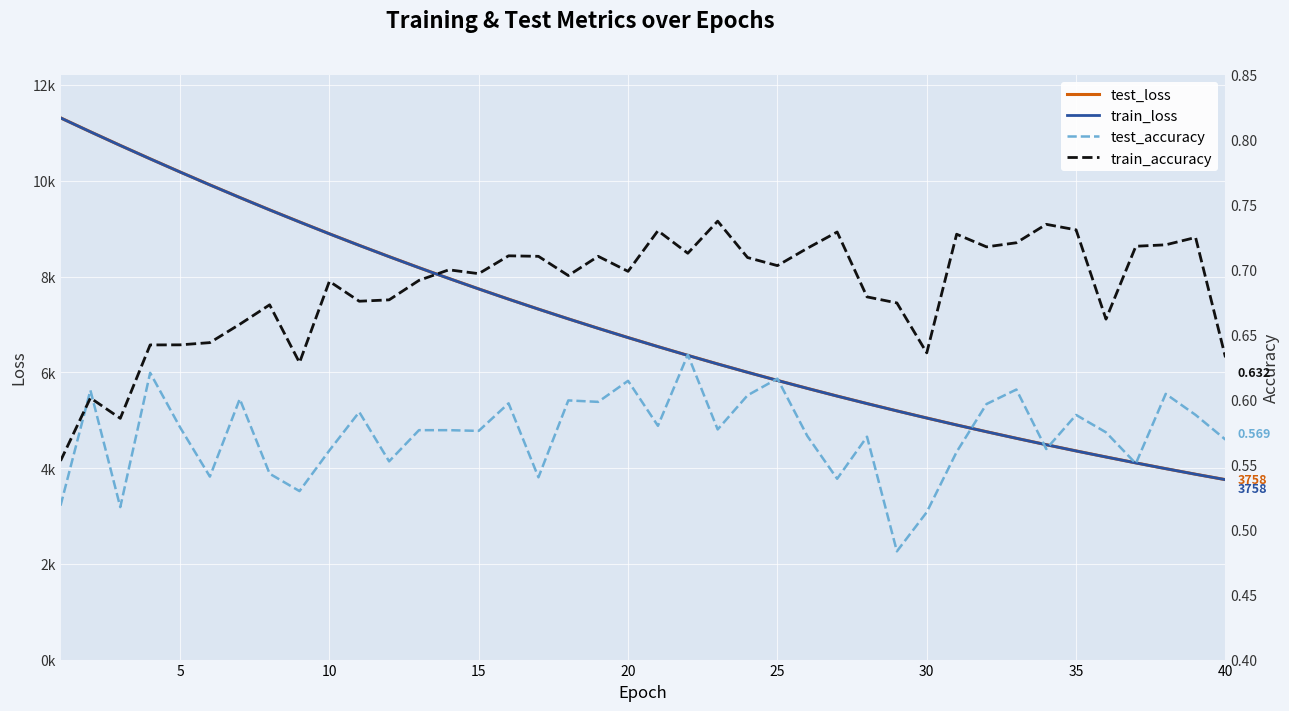

Reading left to right, what are all the values shown in this chart?

test_loss: 11314.1	11023.1	10737.8	10458.2	10183.9	9914.5	9651.2	9392.7	9141.0	8893.0	8651.4	8415.9	8185.1	7960.4	7741.7	7527.7	7319.5	7116.3	6918.3	6725.2	6536.8	6353.4	6174.4	6000.1	5830.5	5664.9	5503.7	5347.1	5194.4	5045.6	4900.2	4759.2	4621.8	4488.1	4357.7	4231.6	4107.9	3987.8	3870.9	3758.0
train_loss: 11312.9	11022.2	10736.9	10457.2	10182.8	9913.3	9649.8	9391.2	9139.5	8891.7	8650.3	8414.5	8184.0	7959.3	7740.4	7526.6	7318.3	7115.3	6917.2	6724.2	6535.8	6352.5	6173.4	5999.4	5829.6	5663.9	5502.8	5346.3	5193.3	5044.8	4899.4	4758.4	4621.0	4487.2	4357.0	4231.0	4107.1	3987.1	3870.3	3757.5
test_accuracy: 0.5	0.6	0.5	0.6	0.6	0.5	0.6	0.5	0.5	0.6	0.6	0.6	0.6	0.6	0.6	0.6	0.5	0.6	0.6	0.6	0.6	0.6	0.6	0.6	0.6	0.6	0.5	0.6	0.5	0.5	0.6	0.6	0.6	0.6	0.6	0.6	0.6	0.6	0.6	0.6
train_accuracy: 0.6	0.6	0.6	0.6	0.6	0.6	0.7	0.7	0.6	0.7	0.7	0.7	0.7	0.7	0.7	0.7	0.7	0.7	0.7	0.7	0.7	0.7	0.7	0.7	0.7	0.7	0.7	0.7	0.7	0.6	0.7	0.7	0.7	0.7	0.7	0.7	0.7	0.7	0.7	0.6